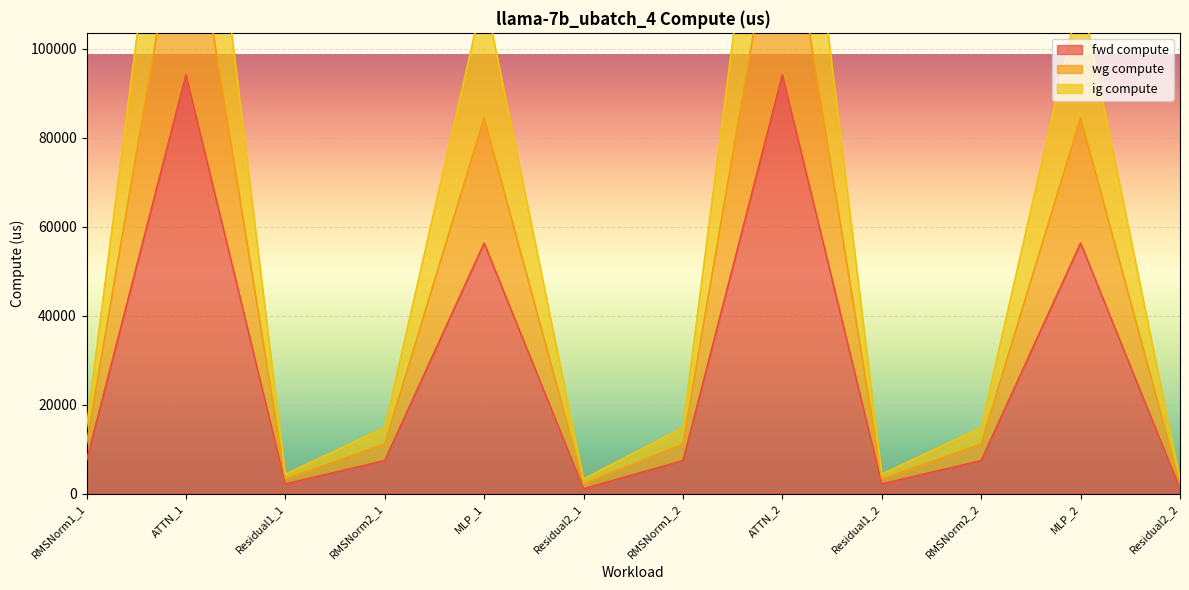

List the labels in order of wg compute value, largest first.

ATTN_1, ATTN_2, MLP_1, MLP_2, RMSNorm1_1, RMSNorm2_1, RMSNorm1_2, RMSNorm2_2, Residual1_1, Residual1_2, Residual2_1, Residual2_2